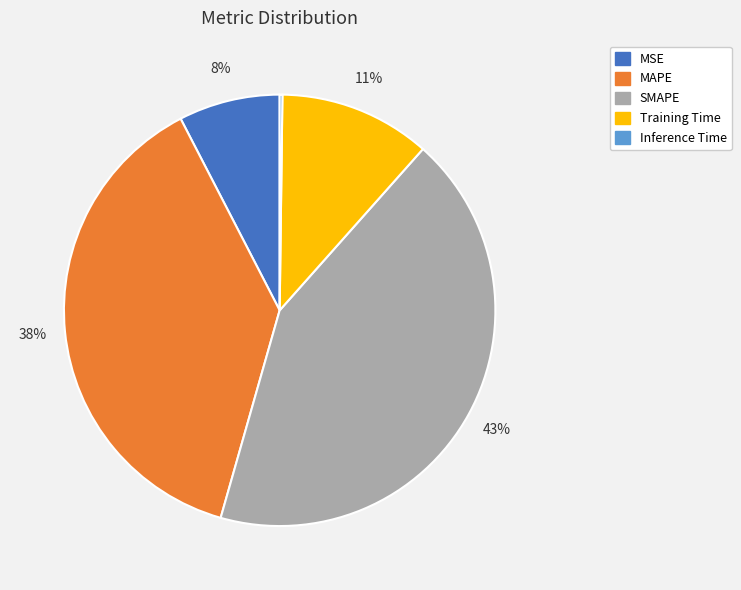

The MSE slice represents 8% of the pie. True or false?

True